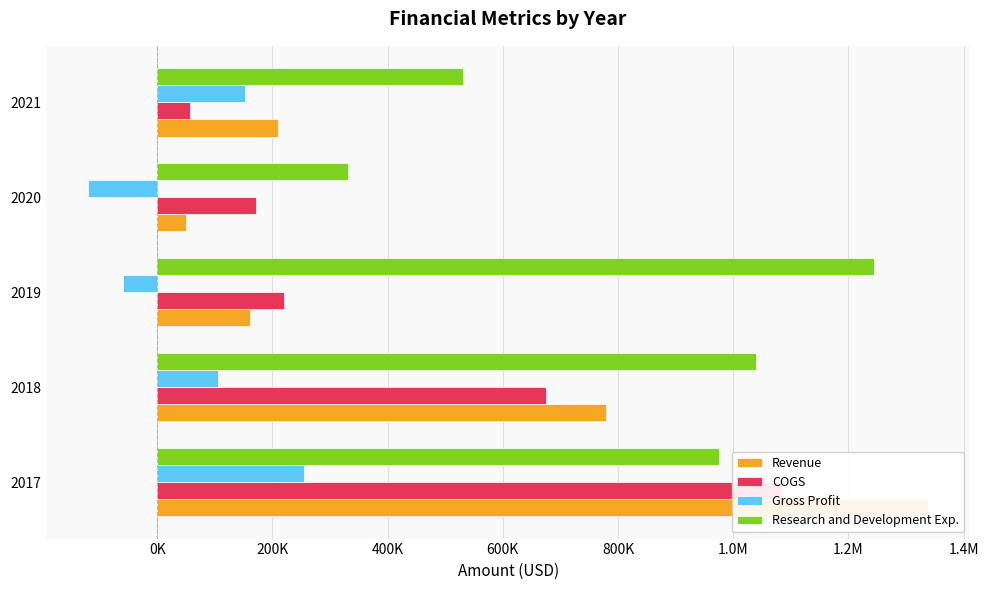

How many bars are there in total?

20